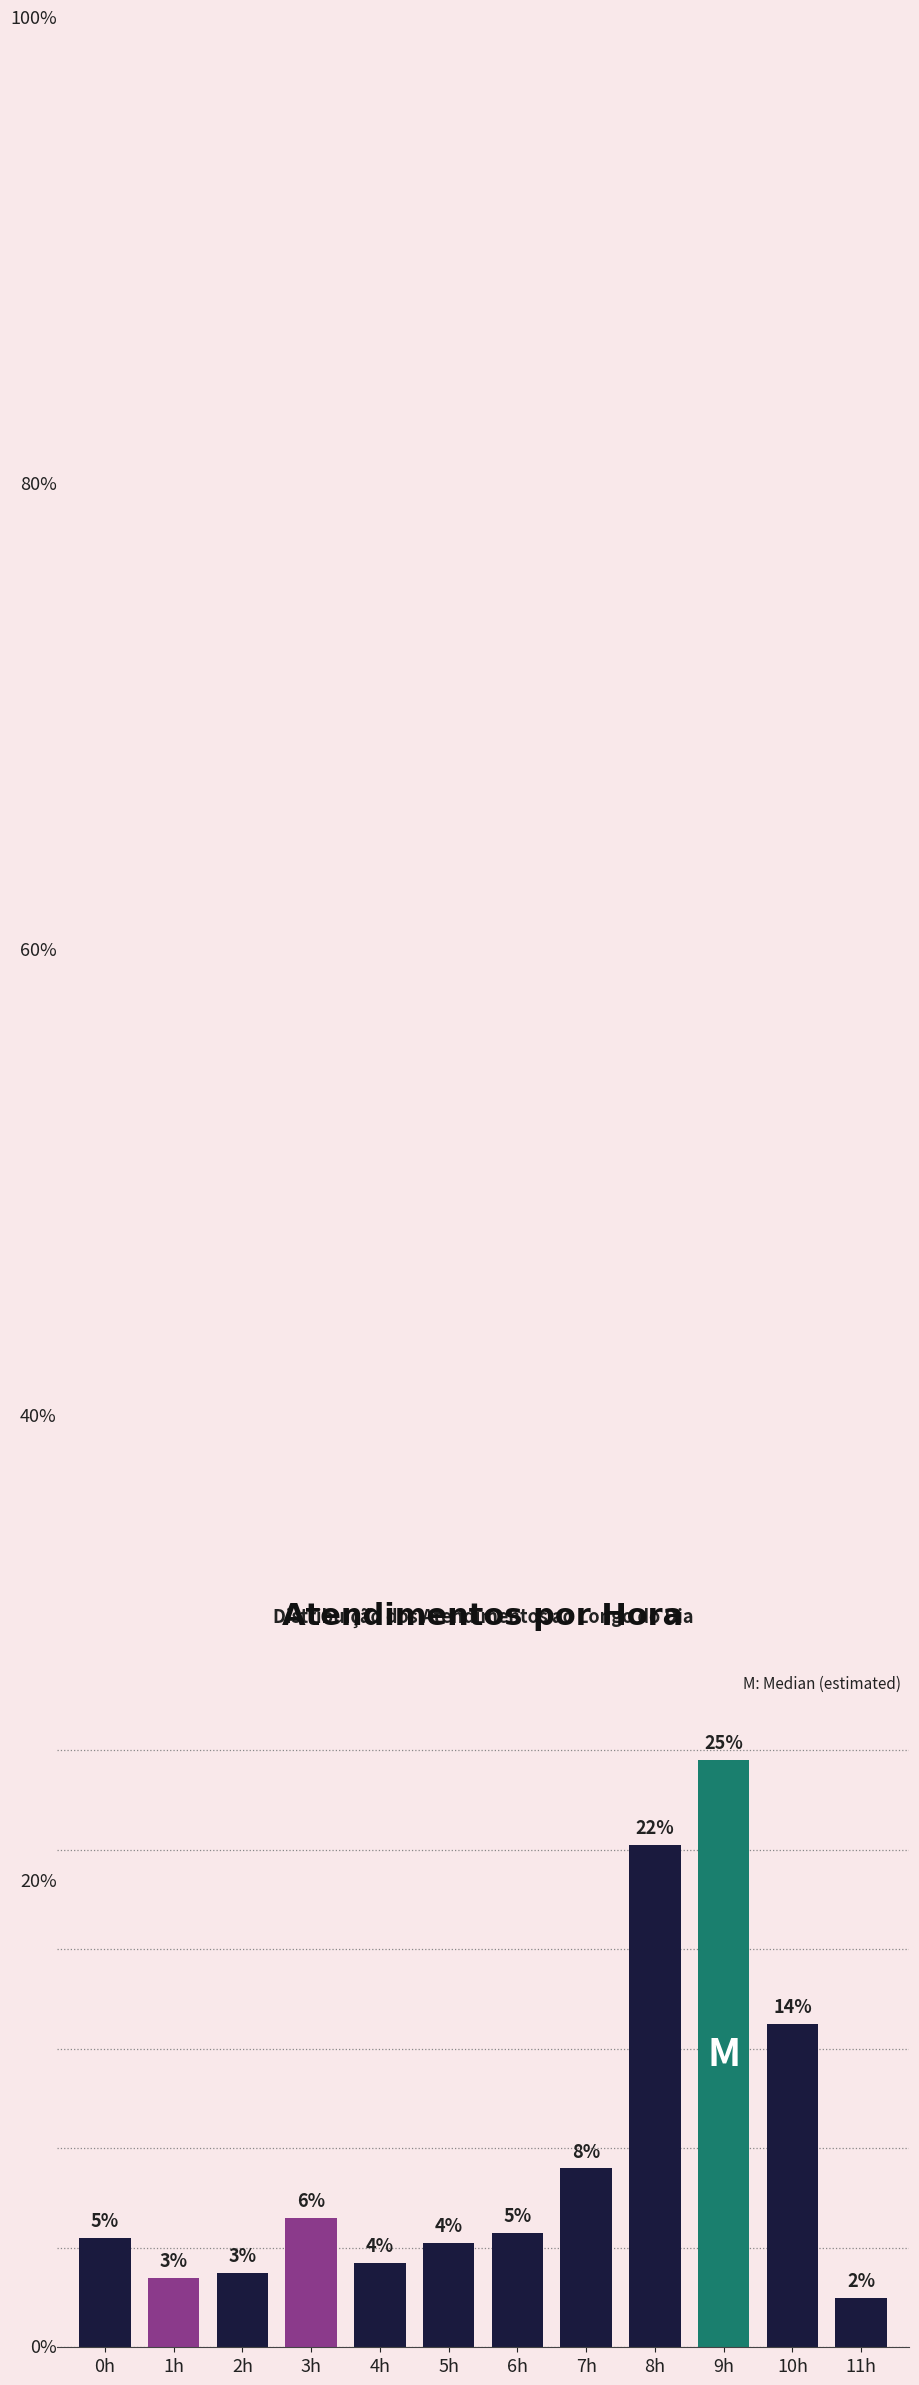

Are the bars horizontal?

No